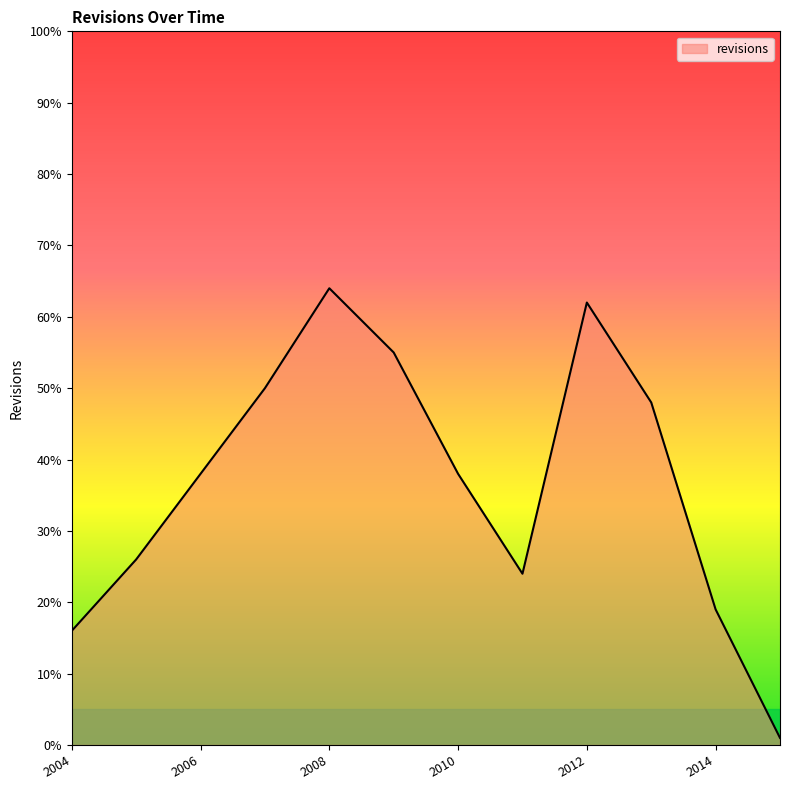

What is the greatest value displayed?

64